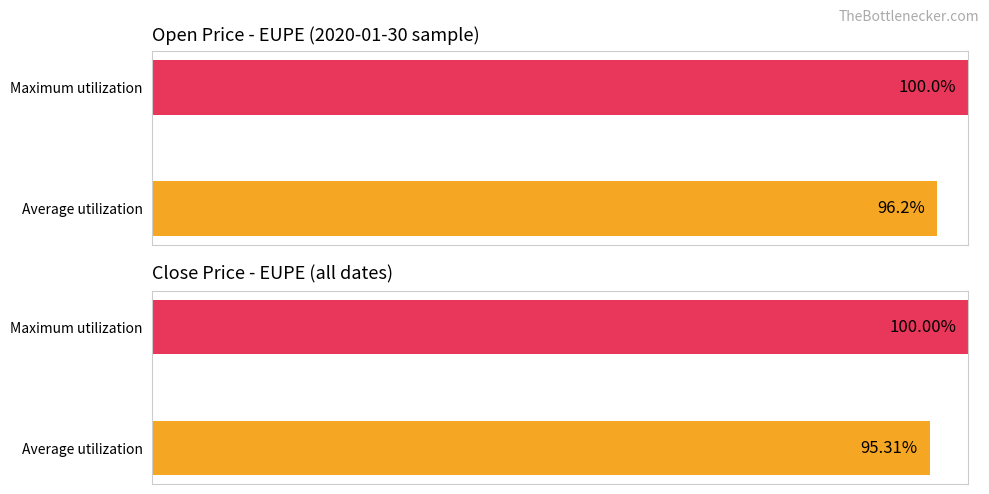

Does the chart contain stacked bars?

No